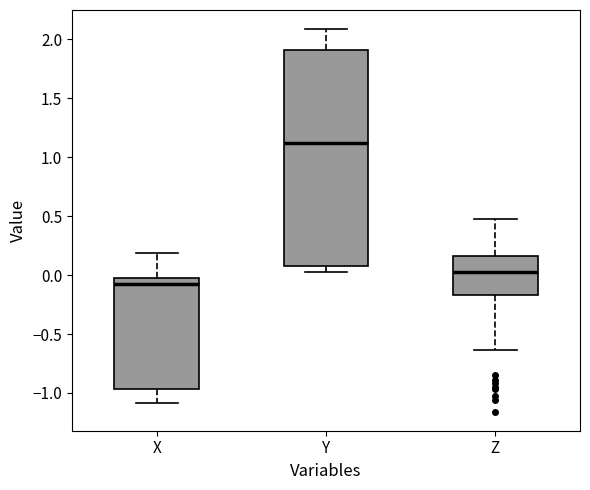

Where does the lower whisker of the box for X end on the y-axis? The values are not printed on the chart, so give them approximately, as read against the axis.

-1.10